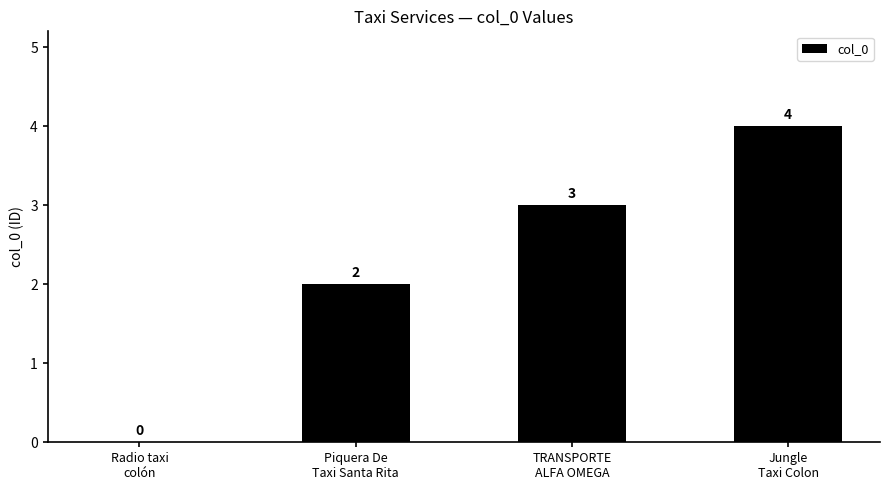

What is the maximum value shown in the chart?

4